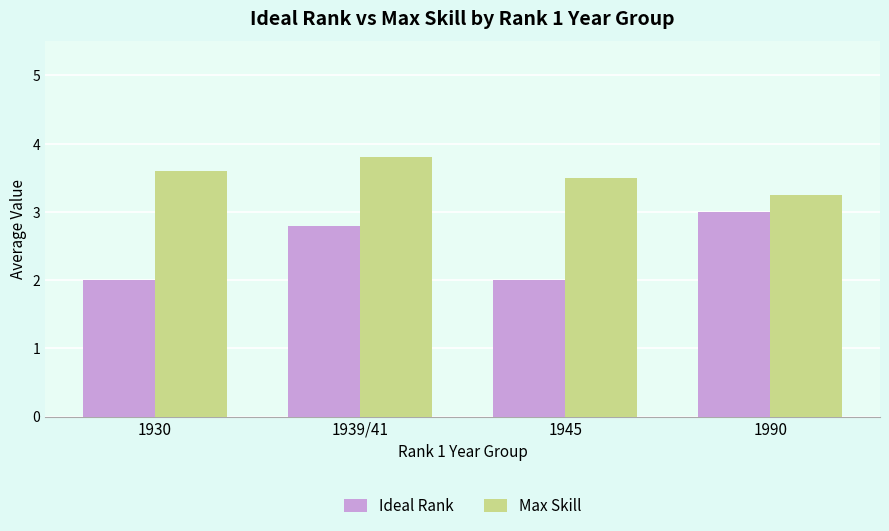

Rank the series by their maximum value, from highest to lowest.

Max Skill, Ideal Rank